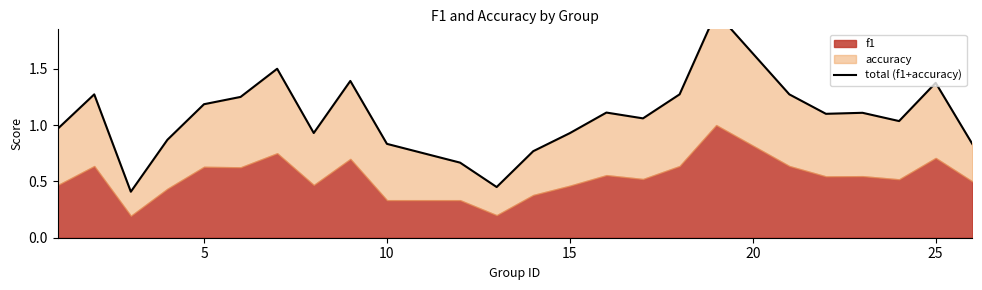

What is the sum of all values?

25.6